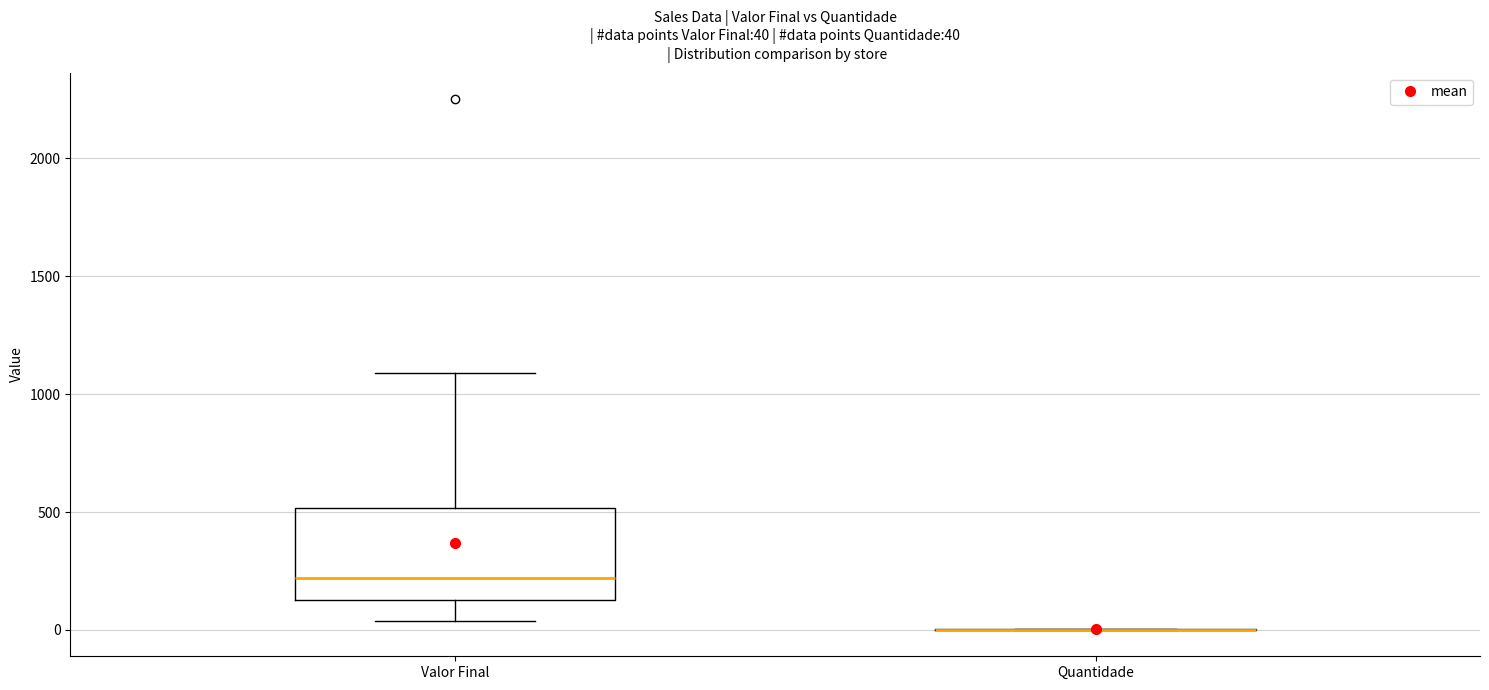

Comparing the boxes themselves (not the whiskers), which one is the tallest?

Valor Final